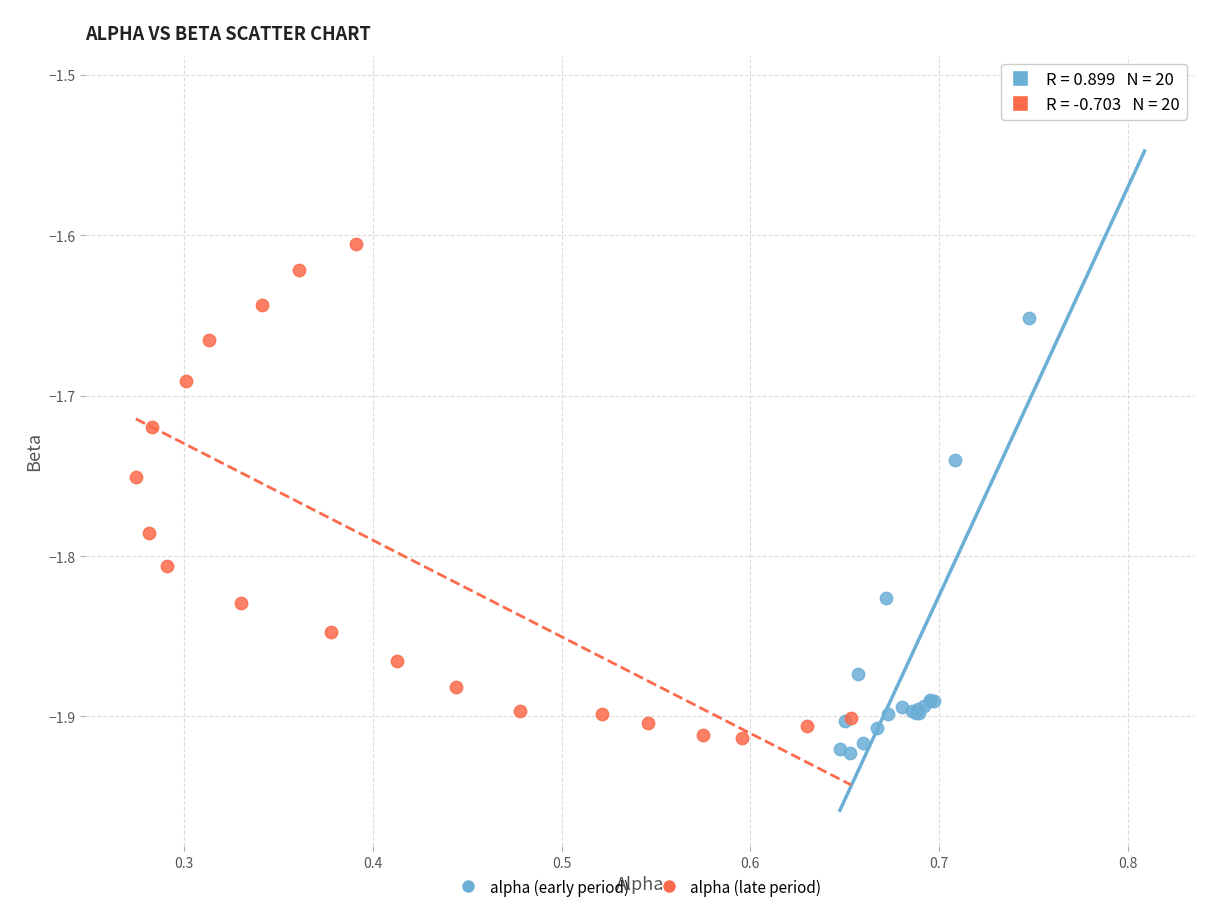

Which series contains the highest Y value?

alpha (early period)